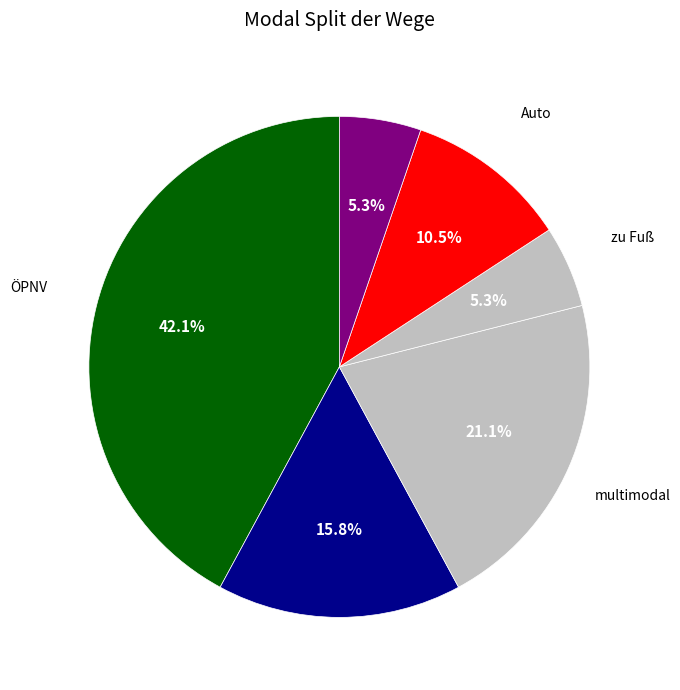

How many slices are in this pie chart?

6